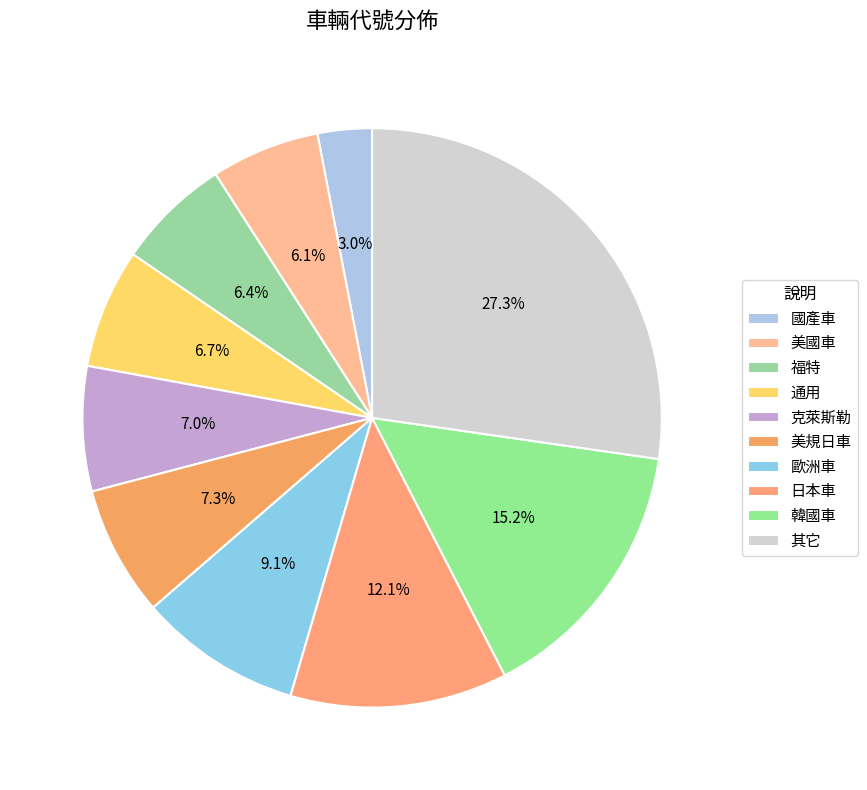

To the nearest percent, what percentage of the pie is 其它?

27%